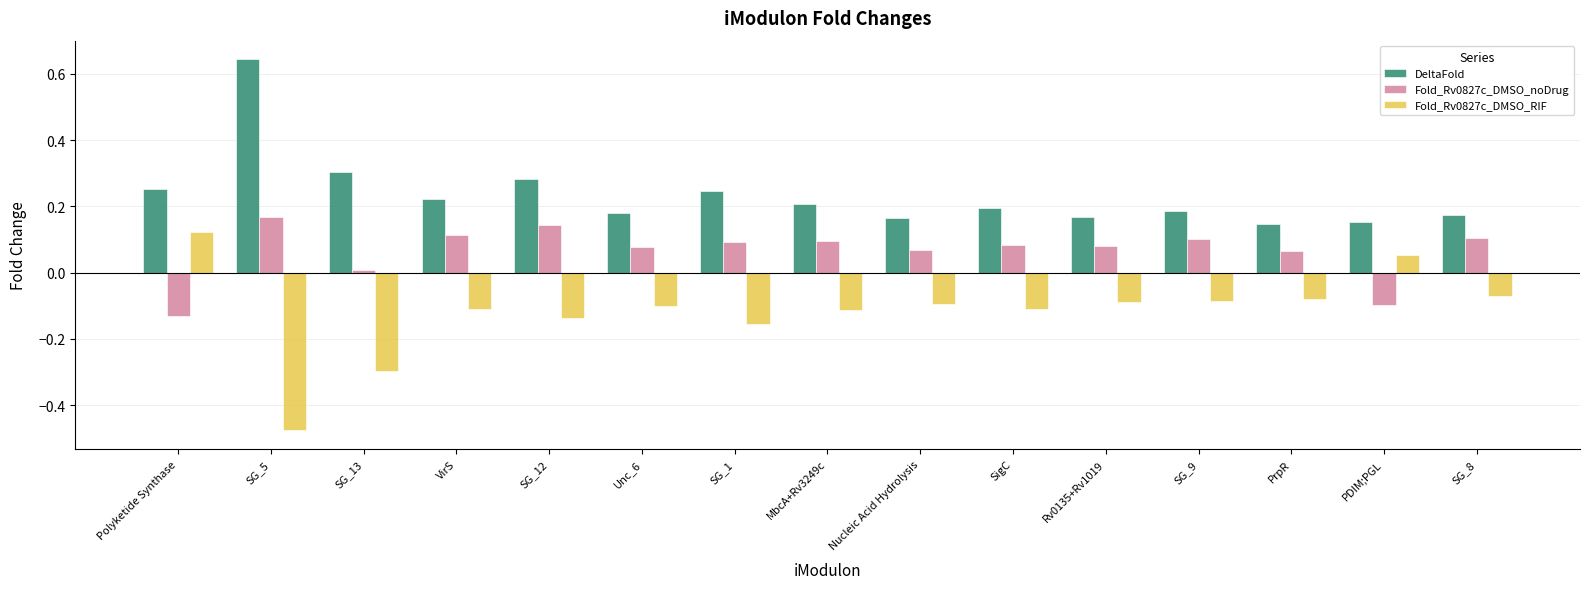

How many bars are there in total?

45